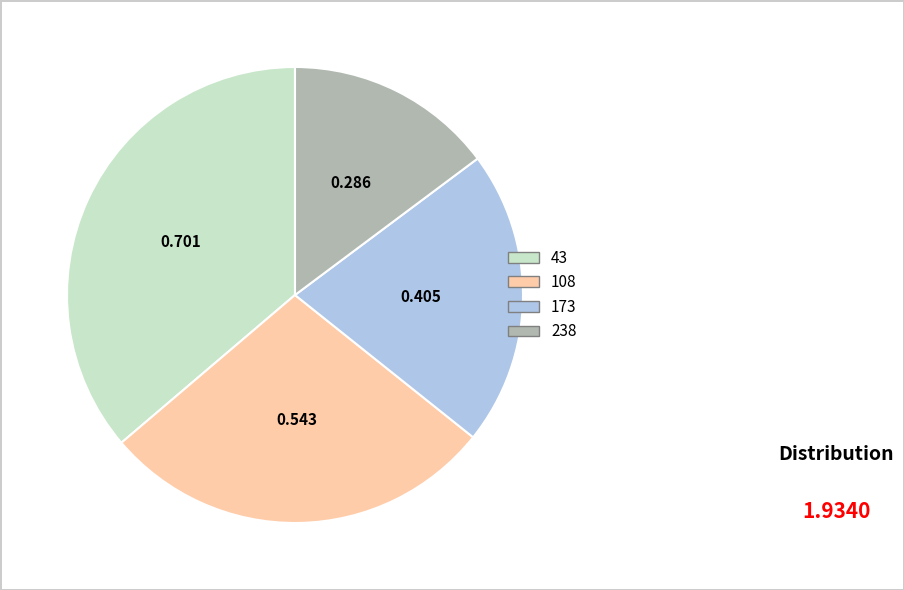

Do 238 and 108 together represent more than half of the pie?

No